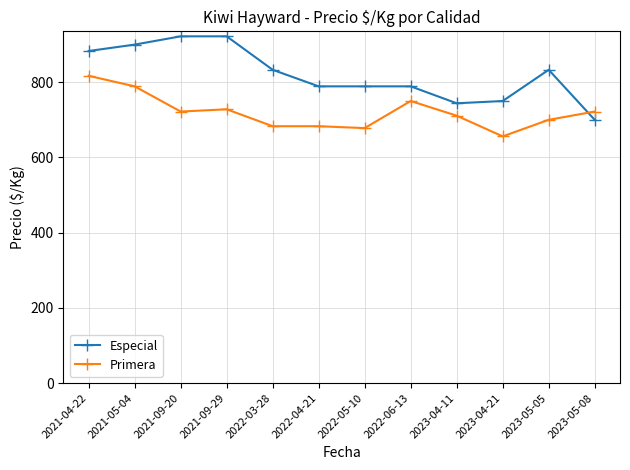

At which label does Especial reach its minimum?

2023-05-08